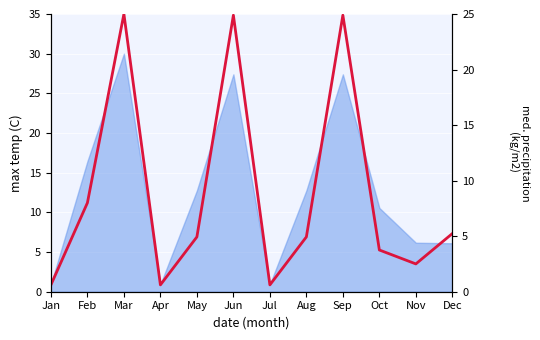

What is the smallest value displayed?

0.6